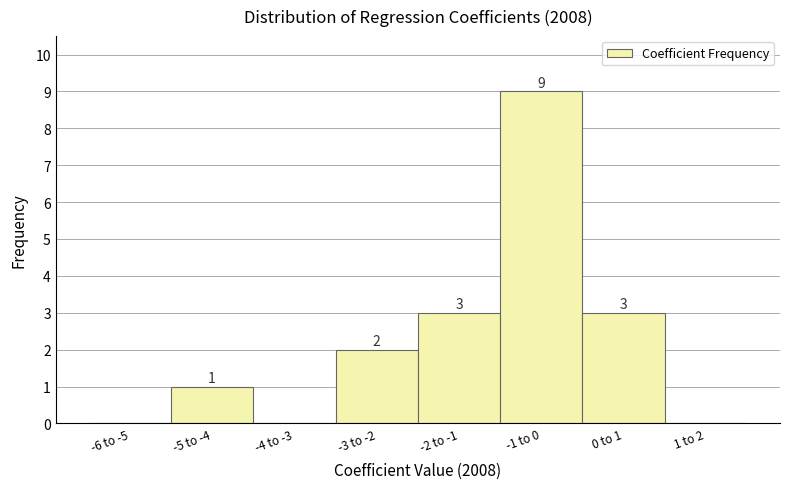

Reading left to right, list all the values displayed in this chart.

-6 to -5=0	-5 to -4=1	-4 to -3=0	-3 to -2=2	-2 to -1=3	-1 to 0=9	0 to 1=3	1 to 2=0